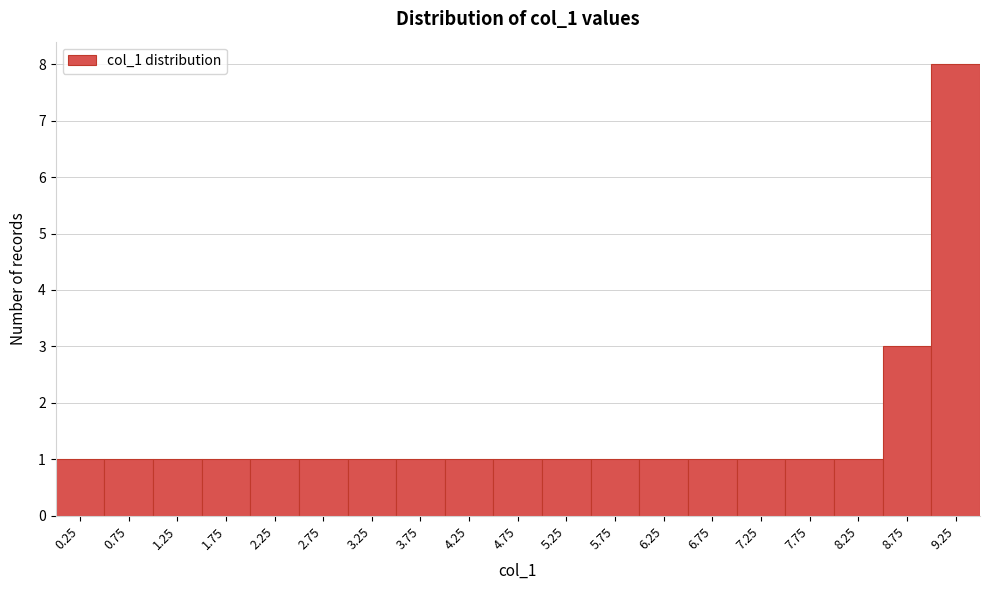

Which range on the x-axis has the tallest bar?

9.0 to 9.5